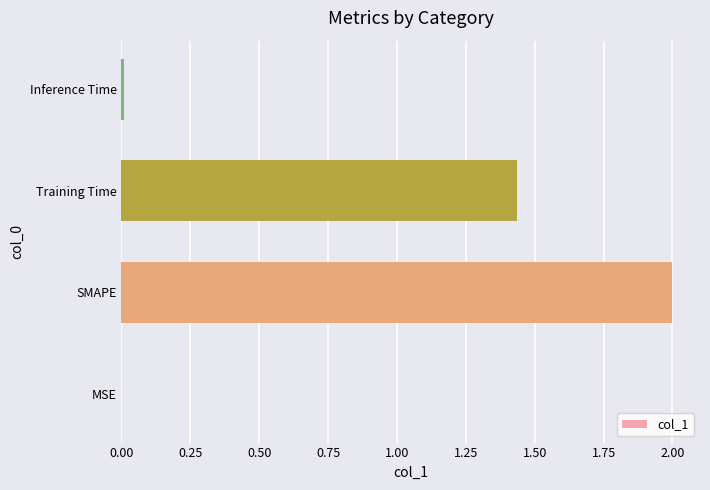

The chart shows a value of 2.0 at SMAPE. True or false?

True